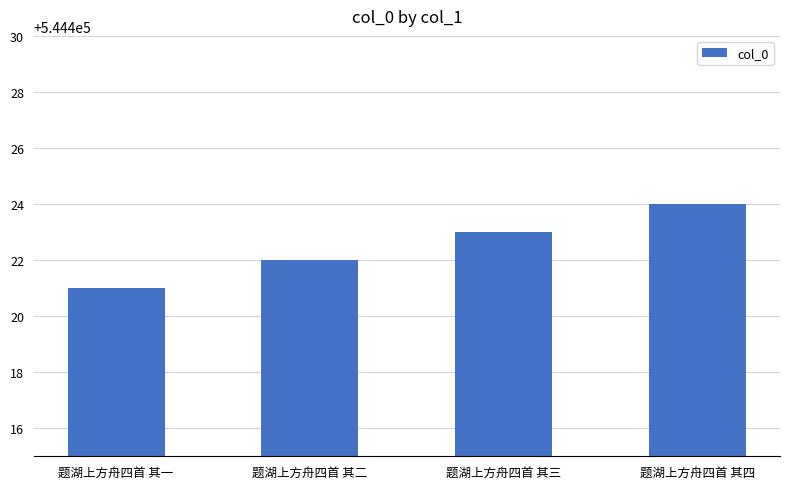

Reading left to right, what are all the values shown in this chart?

题湖上方舟四首 其一=544421	题湖上方舟四首 其二=544422	题湖上方舟四首 其三=544423	题湖上方舟四首 其四=544424